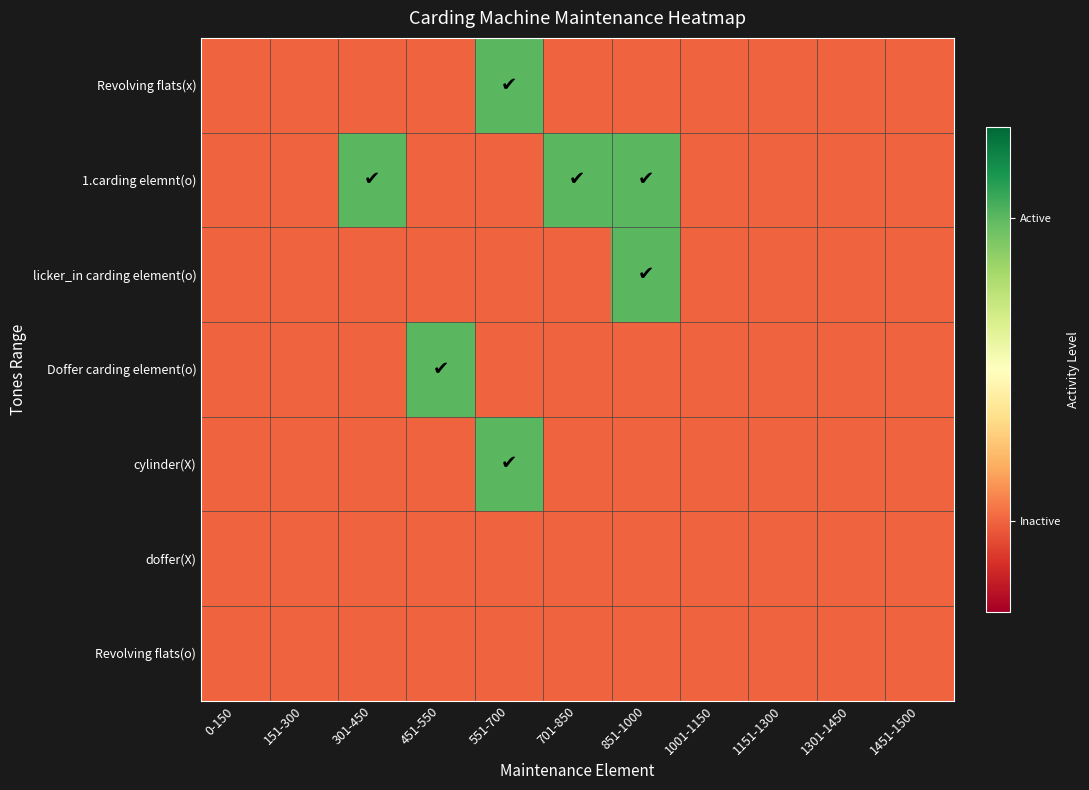

Which series changed the most between 851-1000 and 1151-1300?

1.carding elemnt(o)